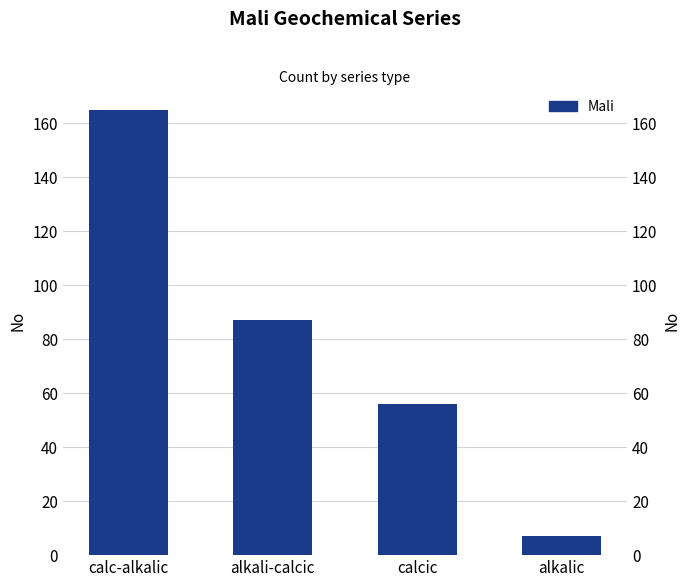

The chart shows a value of 165 at calc-alkalic. True or false?

True